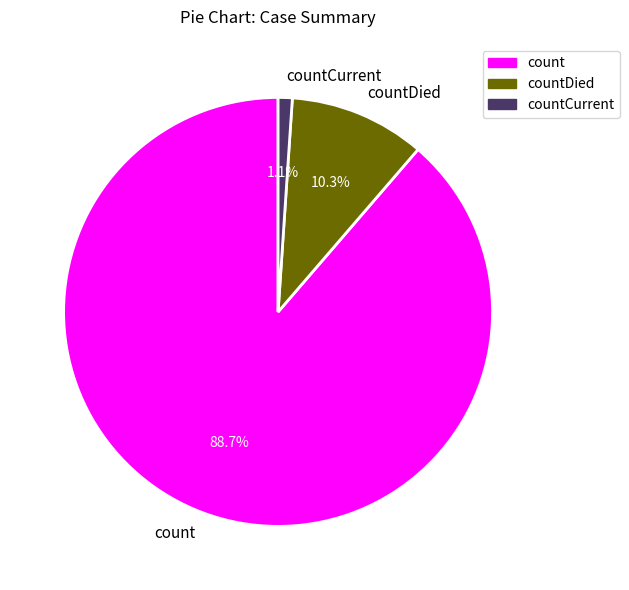

How much of the chart is everything except countCurrent?

98.9%